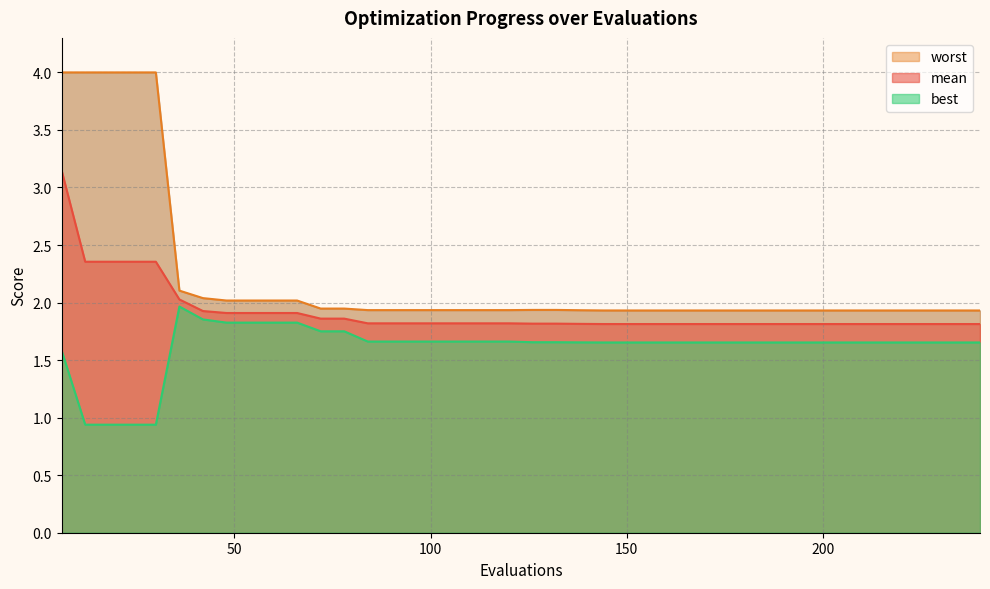

How many lines are shown in the chart?

3